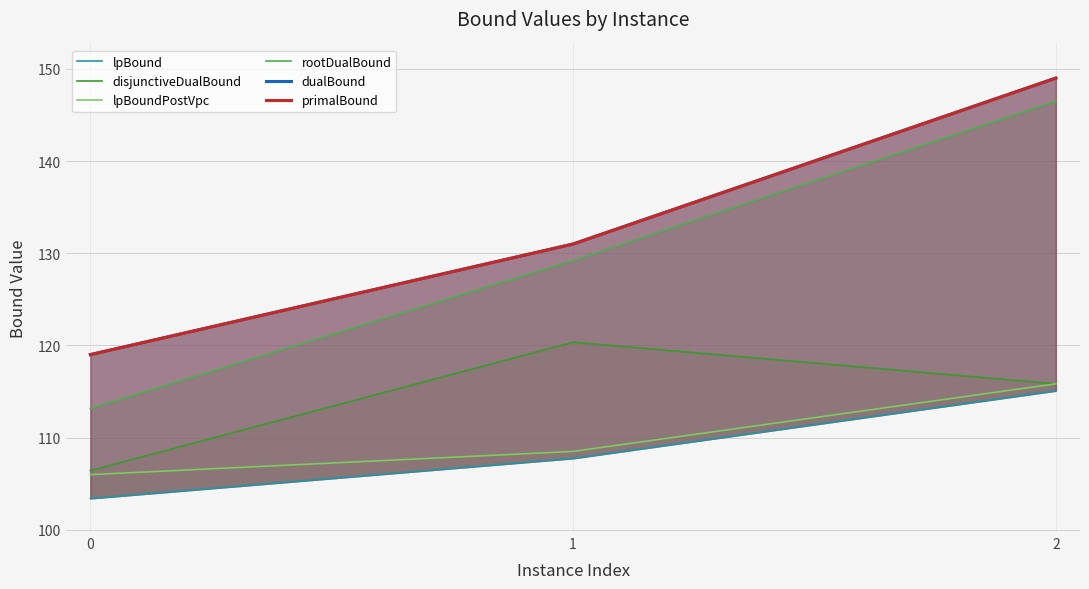

The value of lpBound at 1 is 185.1. True or false?

False